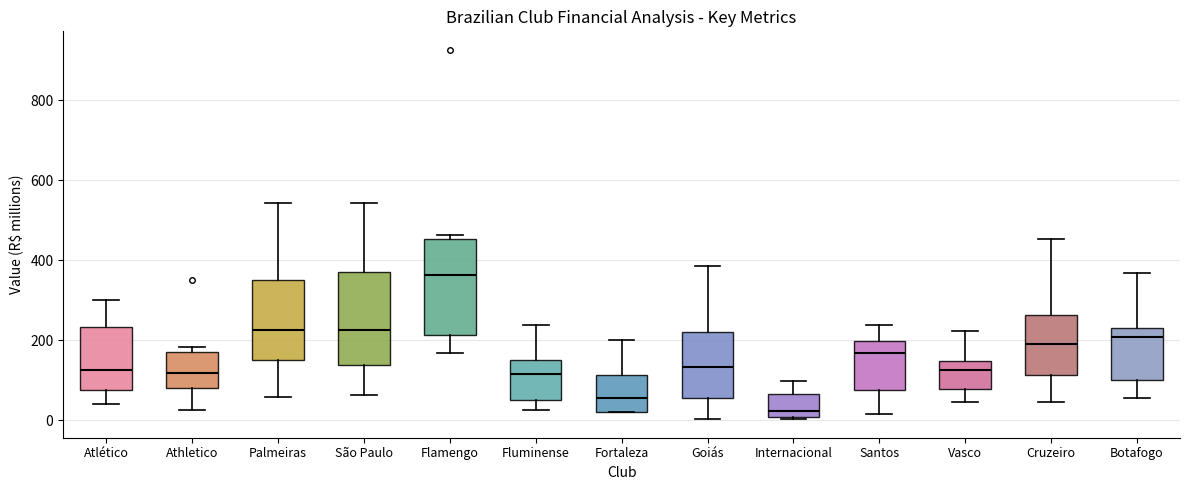

Reading left to right, read every box against the y-axis: the position of its median line, the range the box covers, and the ends of its whiskers. The values are not printed on the chart, so give them approximately, as read against the axis.

Atlético: median 120, box 80 to 240, whiskers 40 to 300
Athletico: median 120, box 80 to 180, whiskers 20 to 180 (just above the box's upper edge)
Palmeiras: median 220, box 160 to 360, whiskers 60 to 540
São Paulo: median 220, box 140 to 360, whiskers 60 to 540
Flamengo: median 360, box 220 to 460, whiskers 160 to 460 (just above the box's upper edge)
Fluminense: median 120, box 40 to 160, whiskers 20 to 240
Fortaleza: median 60, box 20 to 120, whiskers 20 to 200
Goiás: median 140, box 60 to 220, whiskers 0 to 380
Internacional: median 20, box 0 to 60, whiskers 0 to 100
Santos: median 160, box 80 to 200, whiskers 20 to 240
Vasco: median 120, box 80 to 140, whiskers 40 to 220
Cruzeiro: median 200, box 120 to 260, whiskers 40 to 460
Botafogo: median 200, box 100 to 240, whiskers 60 to 360